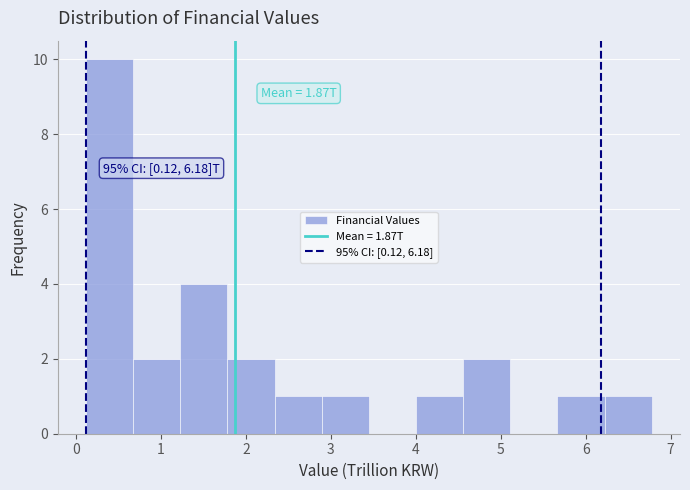

Which range on the x-axis has the tallest bar?

0.1 to 0.7